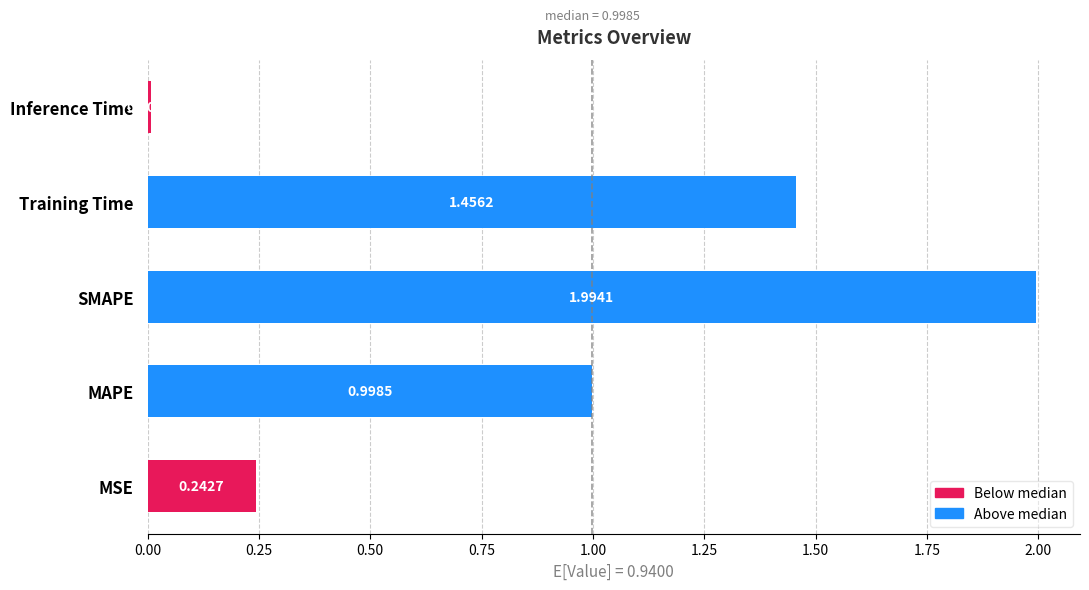

Rank the categories by value from lowest to highest.

Inference Time, MSE, MAPE, Training Time, SMAPE